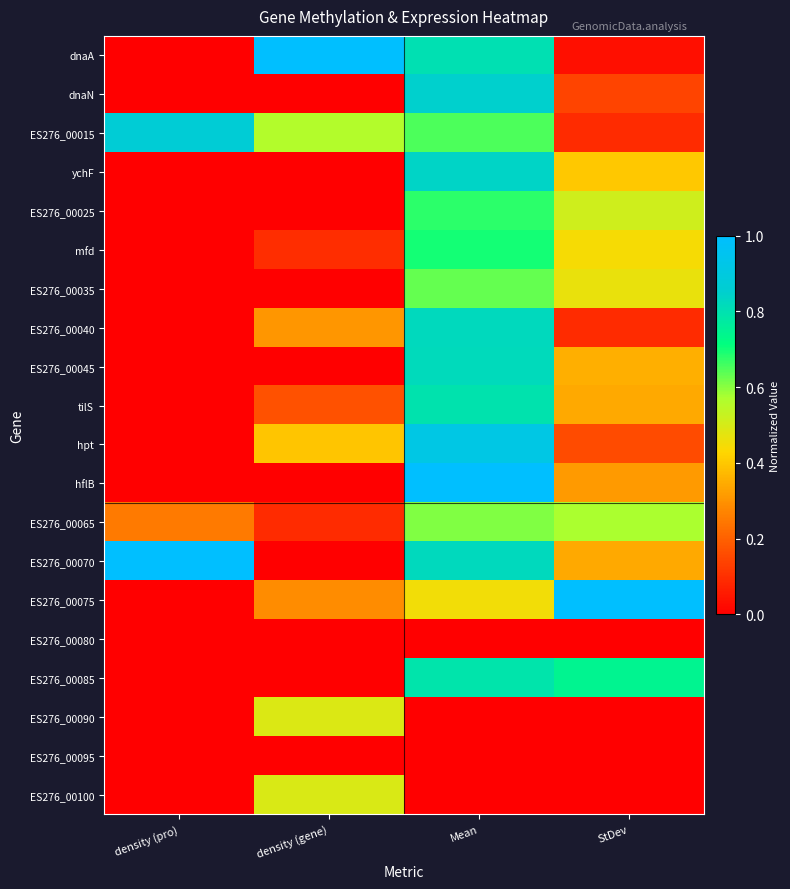

Reading right to left, transcribe all the data shown in this chart.

dnaA: StDev=0.0	Mean=0.8	density (gene)=1.0	density (pro)=0.0
dnaN: StDev=0.1	Mean=0.9	density (gene)=0.0	density (pro)=0.0
ES276_00015: StDev=0.1	Mean=0.7	density (gene)=0.6	density (pro)=0.9
ychF: StDev=0.4	Mean=0.8	density (gene)=0.0	density (pro)=0.0
ES276_00025: StDev=0.5	Mean=0.7	density (gene)=0.0	density (pro)=0.0
mfd: StDev=0.4	Mean=0.7	density (gene)=0.1	density (pro)=0.0
ES276_00035: StDev=0.5	Mean=0.6	density (gene)=0.0	density (pro)=0.0
ES276_00040: StDev=0.1	Mean=0.8	density (gene)=0.3	density (pro)=0.0
ES276_00045: StDev=0.4	Mean=0.8	density (gene)=0.0	density (pro)=0.0
tilS: StDev=0.3	Mean=0.8	density (gene)=0.2	density (pro)=0.0
hpt: StDev=0.2	Mean=0.9	density (gene)=0.4	density (pro)=0.0
hflB: StDev=0.3	Mean=1.0	density (gene)=0.0	density (pro)=0.0
ES276_00065: StDev=0.6	Mean=0.6	density (gene)=0.1	density (pro)=0.3
ES276_00070: StDev=0.3	Mean=0.8	density (gene)=0.0	density (pro)=1.0
ES276_00075: StDev=1.0	Mean=0.5	density (gene)=0.3	density (pro)=0.0
ES276_00080: StDev=0.0	Mean=0.0	density (gene)=0.0	density (pro)=0.0
ES276_00085: StDev=0.7	Mean=0.8	density (gene)=0.0	density (pro)=0.0
ES276_00090: StDev=0.0	Mean=0.0	density (gene)=0.5	density (pro)=0.0
ES276_00095: StDev=0.0	Mean=0.0	density (gene)=0.0	density (pro)=0.0
ES276_00100: StDev=0.0	Mean=0.0	density (gene)=0.5	density (pro)=0.0